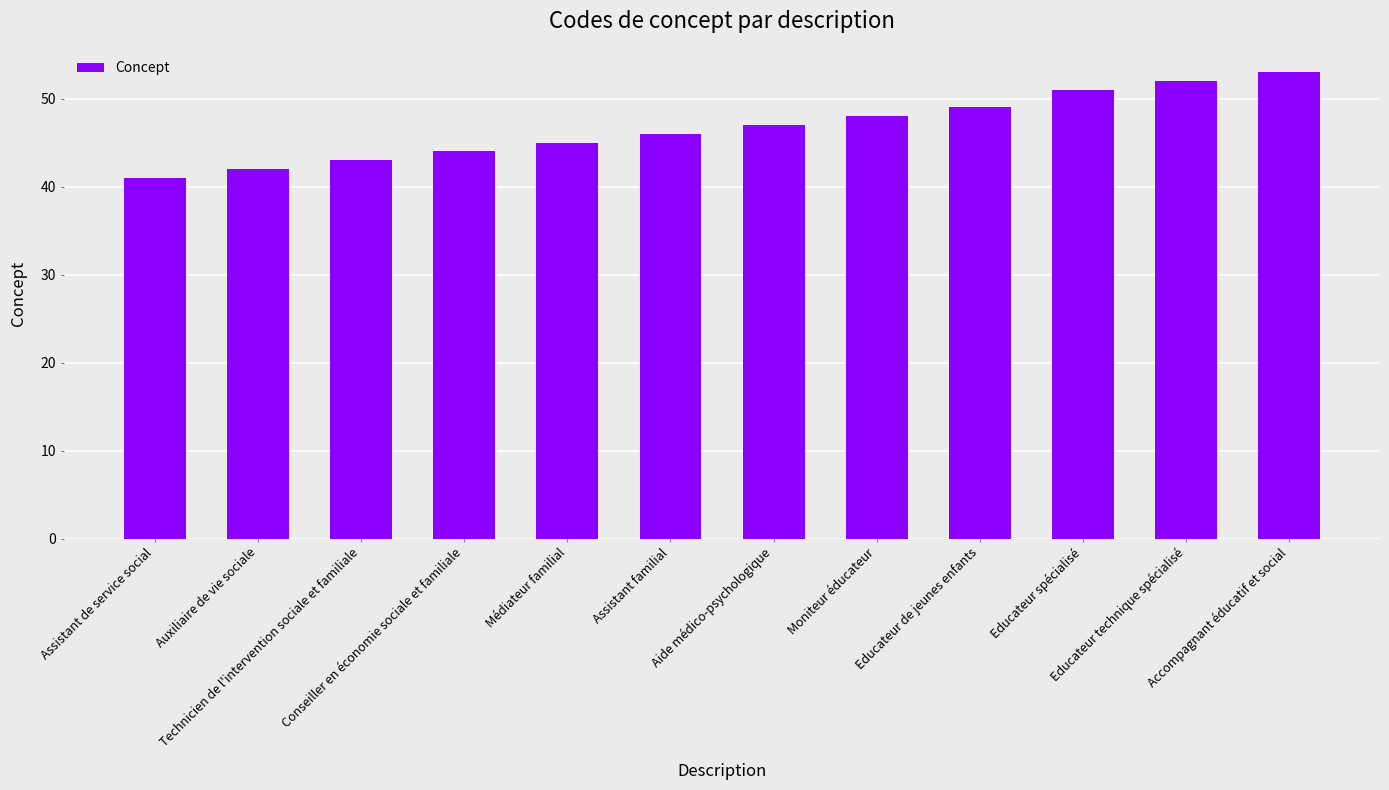

The chart shows a value of 52 at Educateur technique spécialisé. True or false?

True